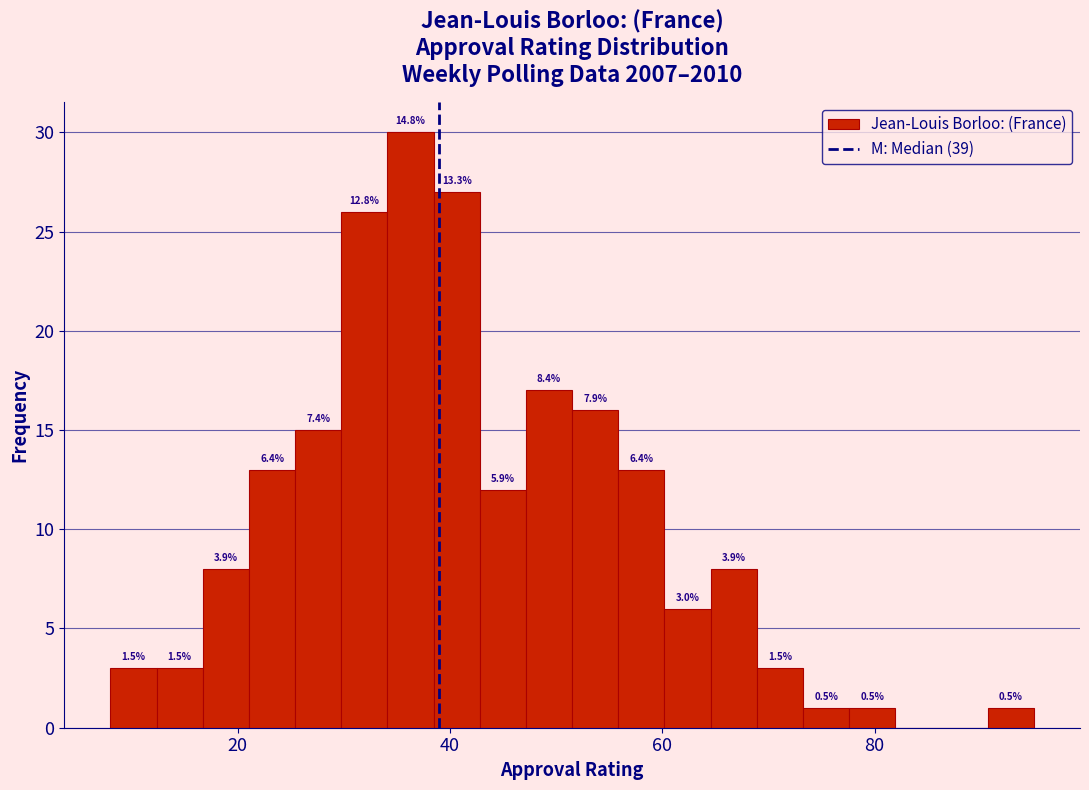

Read against the x-axis, roughly where is the centre of the tallest bar?

36